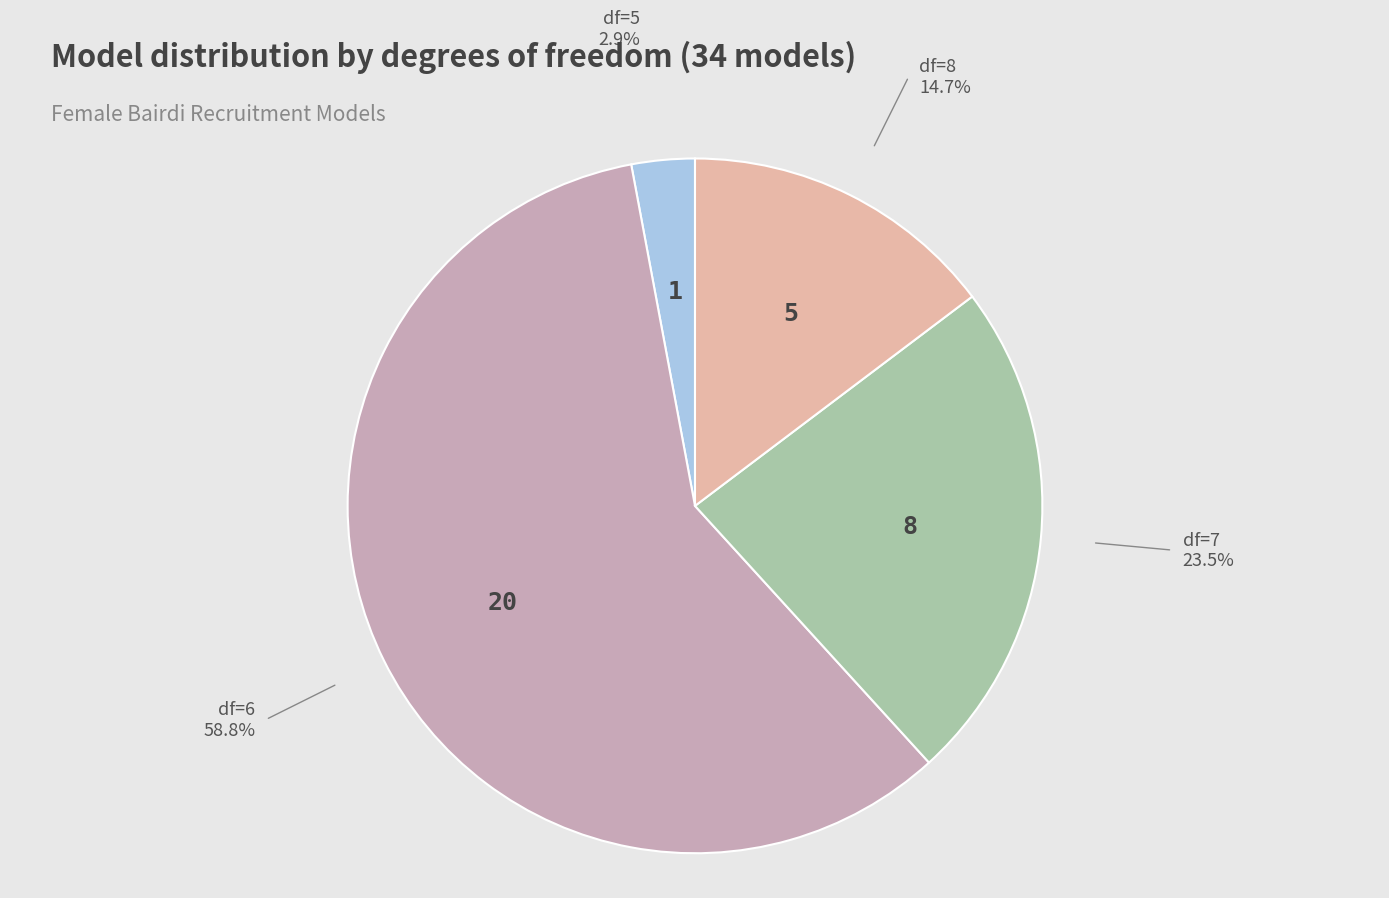

Count the number of slices in the pie.

4